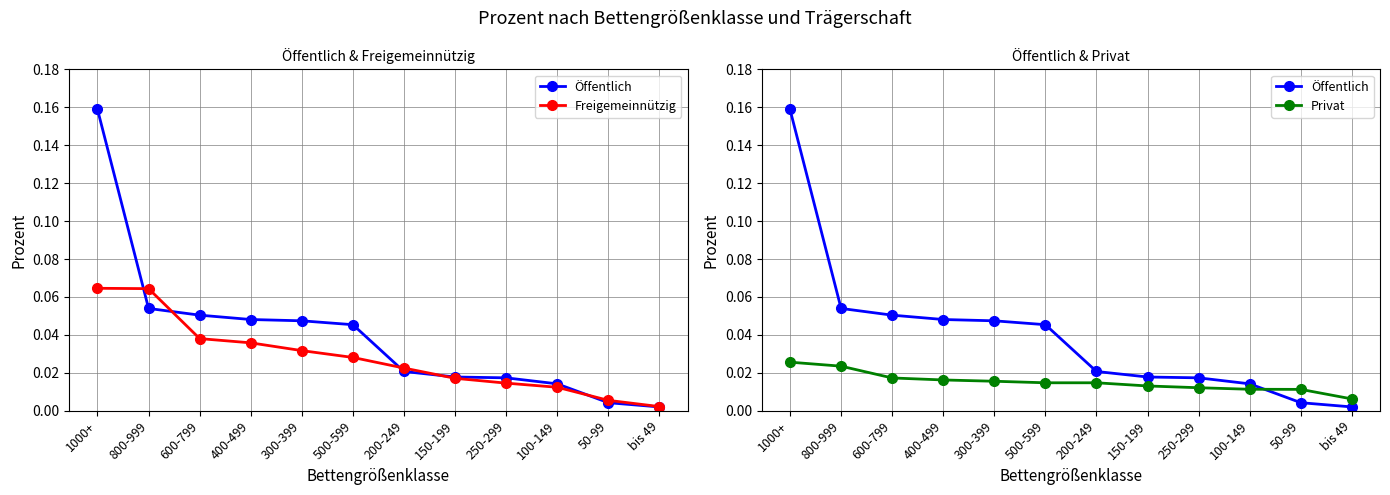

Count the number of categories in the chart.

12